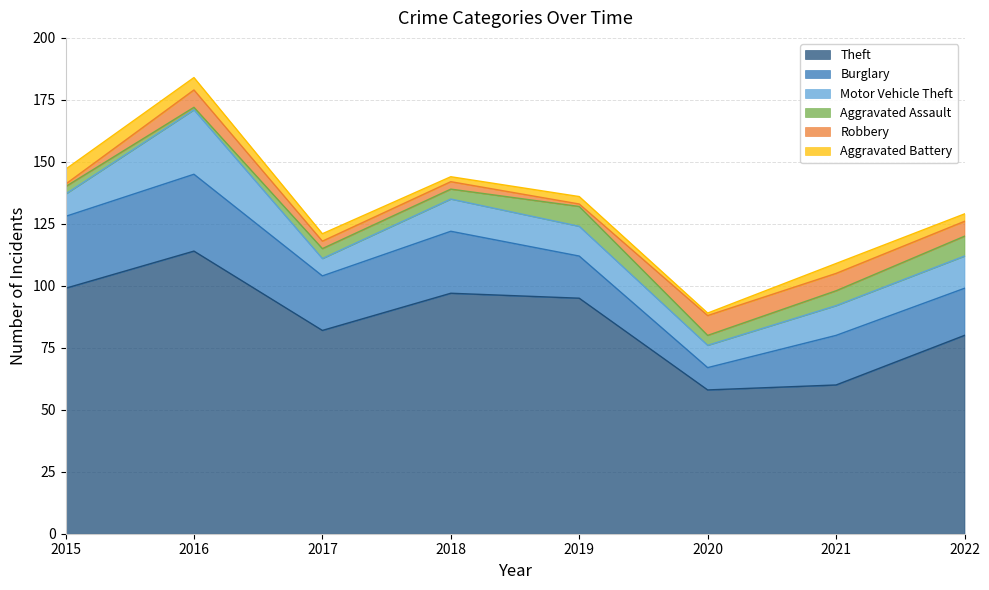

Reading right to left, what are all the values shown in this chart?

Theft: 2022=80	2021=60	2020=58	2019=95	2018=97	2017=82	2016=114	2015=99
Burglary: 2022=19	2021=20	2020=9	2019=17	2018=25	2017=22	2016=31	2015=29
Motor Vehicle Theft: 2022=13	2021=12	2020=9	2019=12	2018=13	2017=7	2016=26	2015=9
Aggravated Assault: 2022=8	2021=6	2020=4	2019=8	2018=4	2017=4	2016=1	2015=3
Robbery: 2022=6	2021=7	2020=8	2019=1	2018=3	2017=3	2016=7	2015=1
Aggravated Battery: 2022=3	2021=4	2020=1	2019=3	2018=2	2017=3	2016=5	2015=6